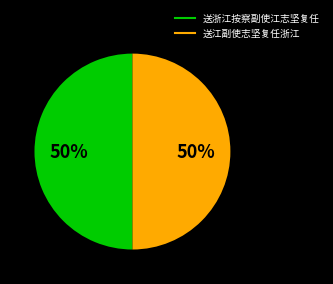

What percentage is the 送浙江按察副使江志坚复任 slice, to the nearest percent?

50%